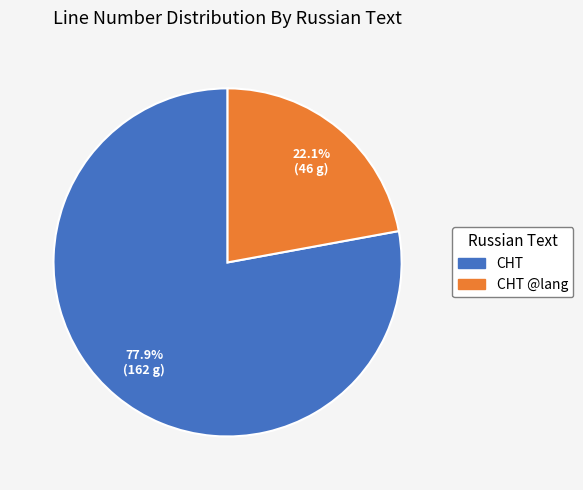

Which slice represents more than half of the pie?

СНТ